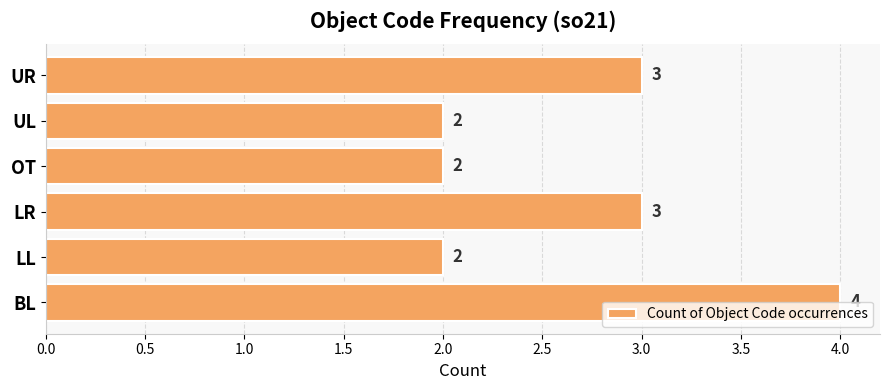

What is the maximum value shown in the chart?

4